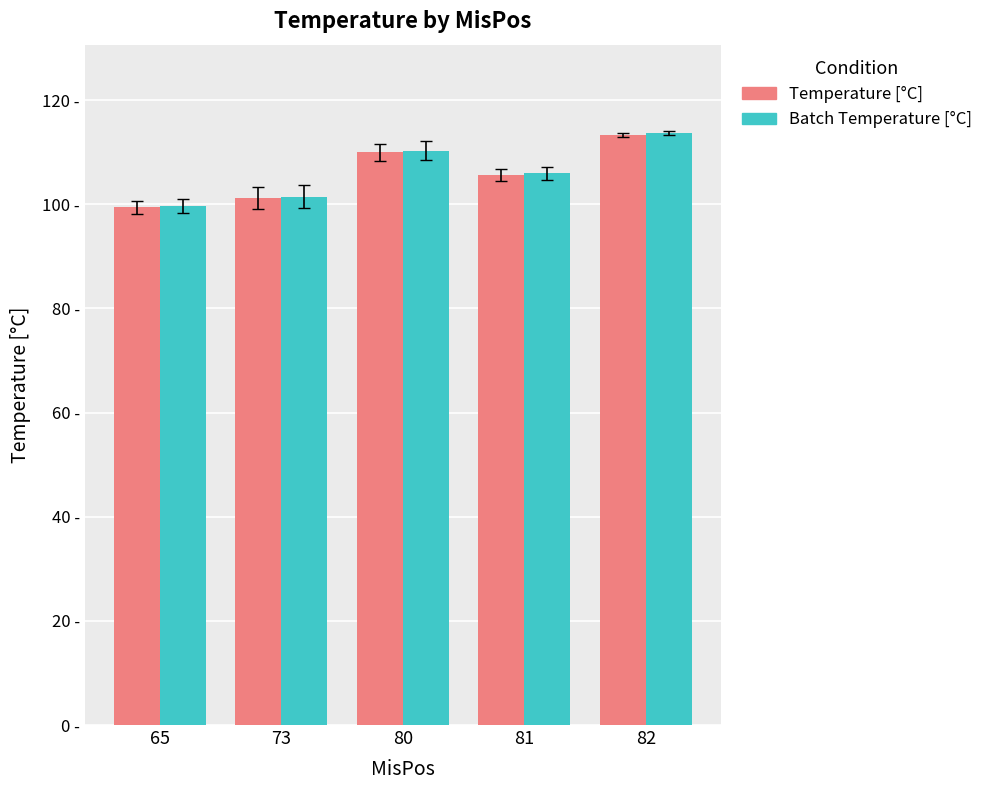

What is the value of the Batch Temperature [°C] bar at the 1st from the left?

99.7